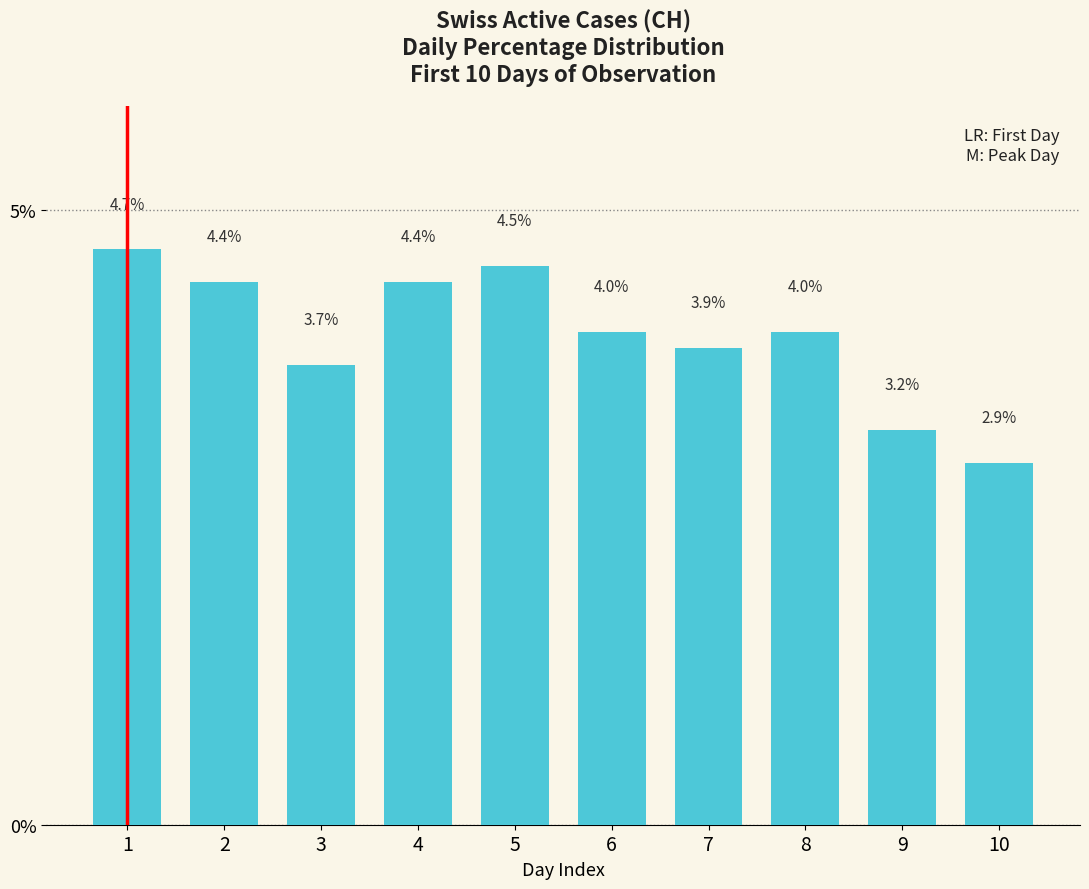

Which category has the highest value across all series?

1